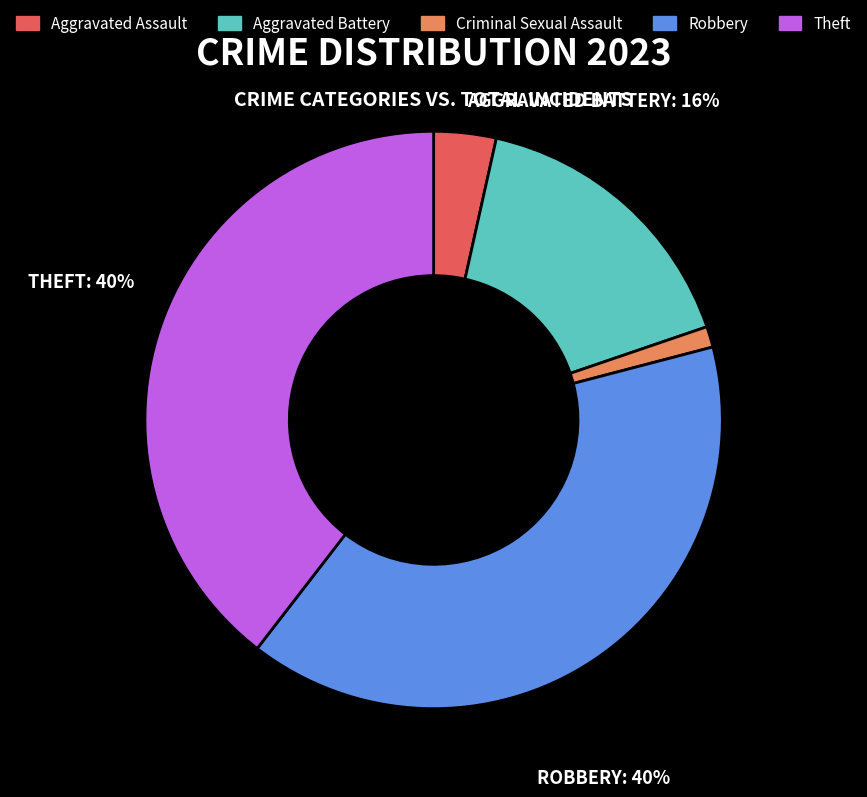

The Theft slice represents 40% of the pie. True or false?

True